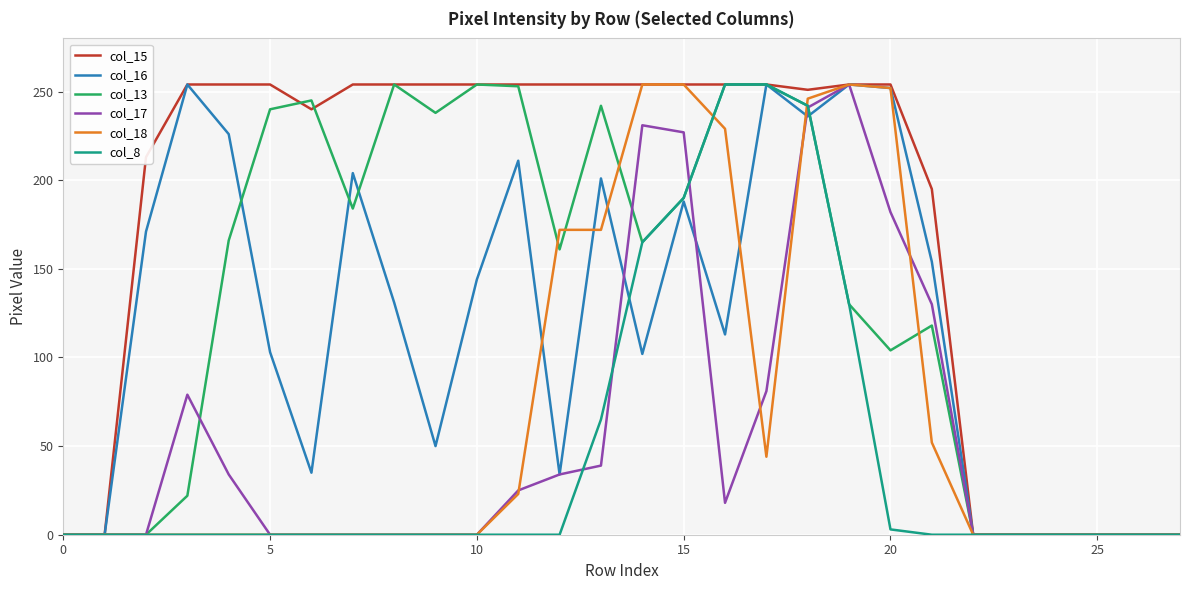

Which series has the largest total across all categories?

col_15